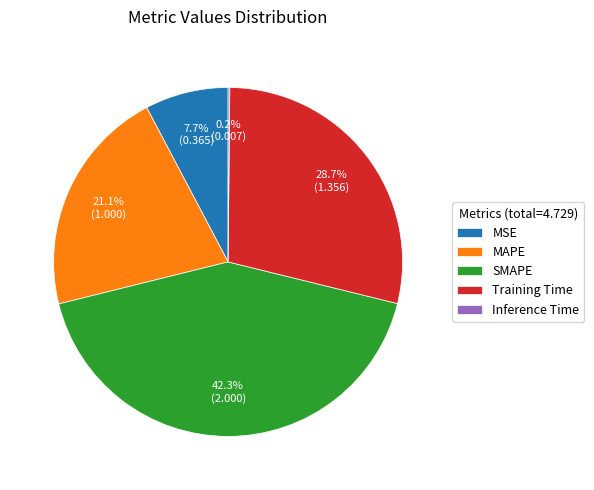

To the nearest percent, what is the average slice percentage?

20%